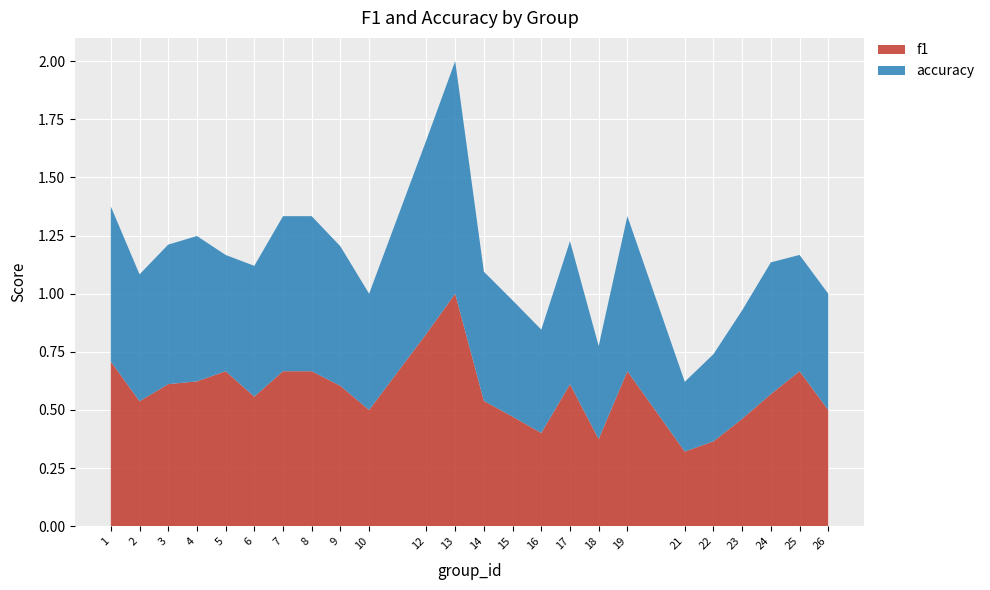

Reading right to left, list all the values displayed in this chart.

f1: 0.5	0.7	0.6	0.5	0.4	0.3	0.7	0.4	0.6	0.4	0.5	0.5	1.0	0.8	0.5	0.6	0.7	0.7	0.6	0.7	0.6	0.6	0.5	0.7
accuracy: 0.5	0.5	0.6	0.5	0.4	0.3	0.7	0.4	0.6	0.4	0.5	0.6	1.0	0.8	0.5	0.6	0.7	0.7	0.6	0.5	0.6	0.6	0.5	0.7